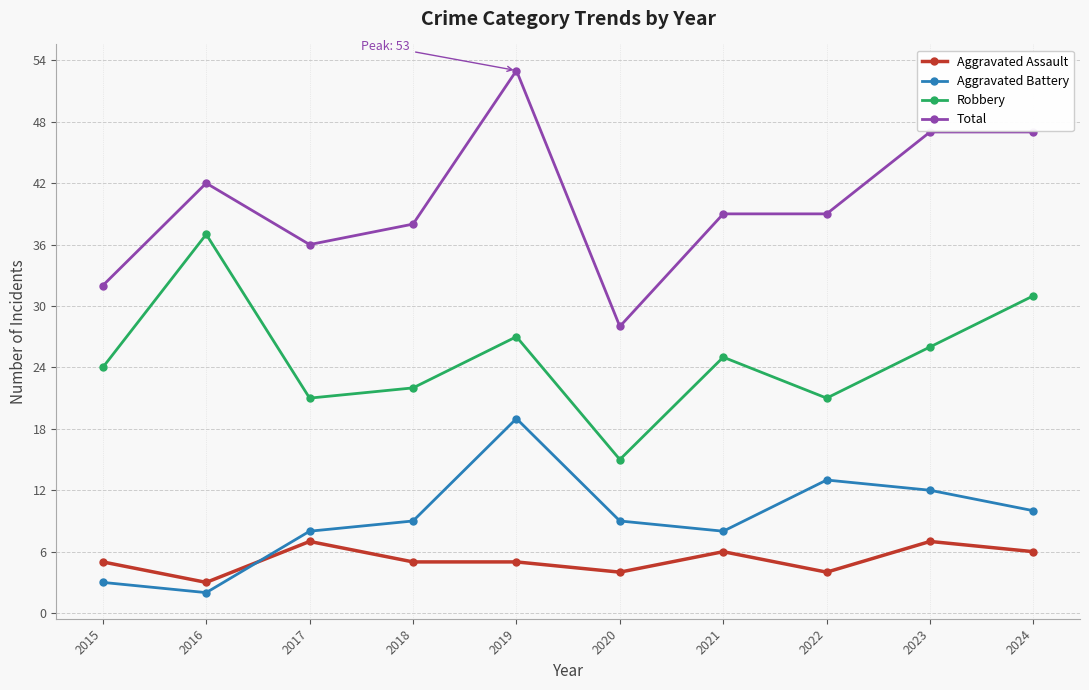

What is the value of the Total point at the 6th from the left?

28